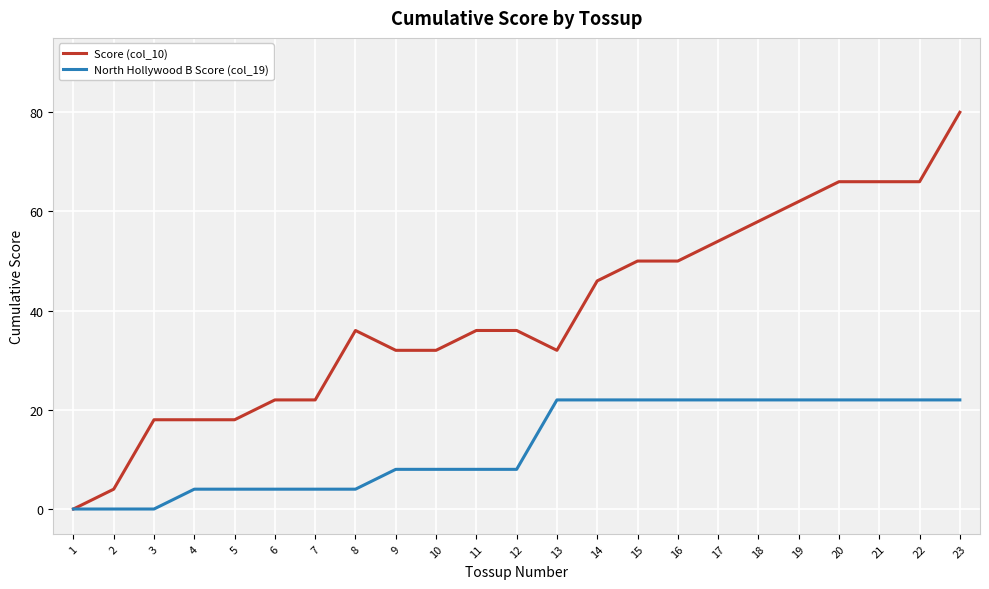

Count the North Hollywood B Score (col_19) values in the range 4 to 22.

20